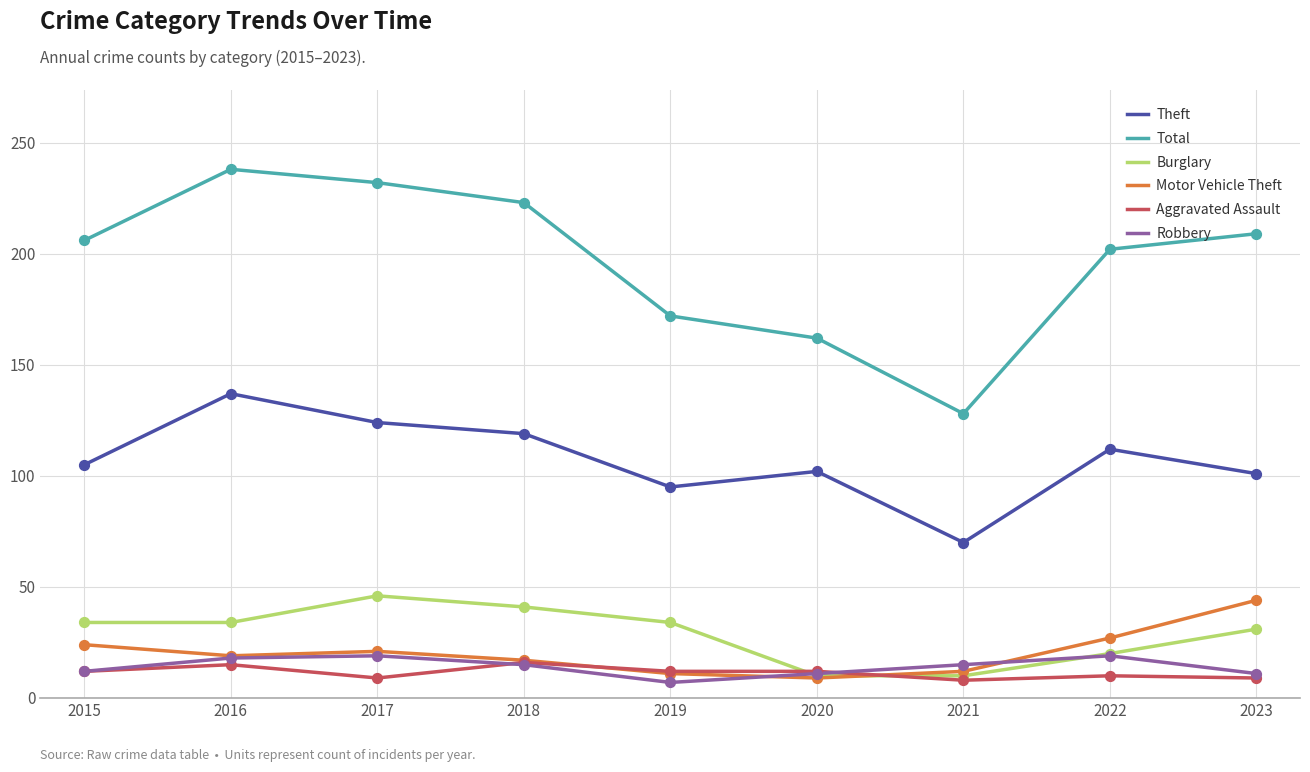

What is the spread (max minus min) of values at 2016?

223